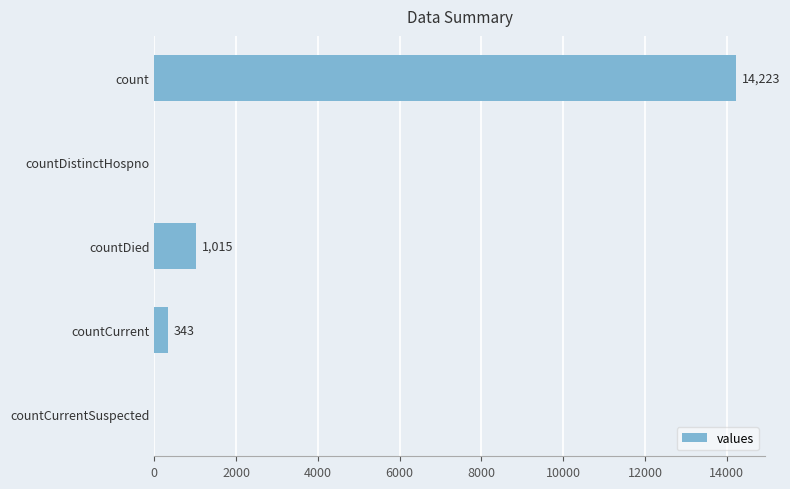

Between countDistinctHospno and countDied, which is larger?

countDied